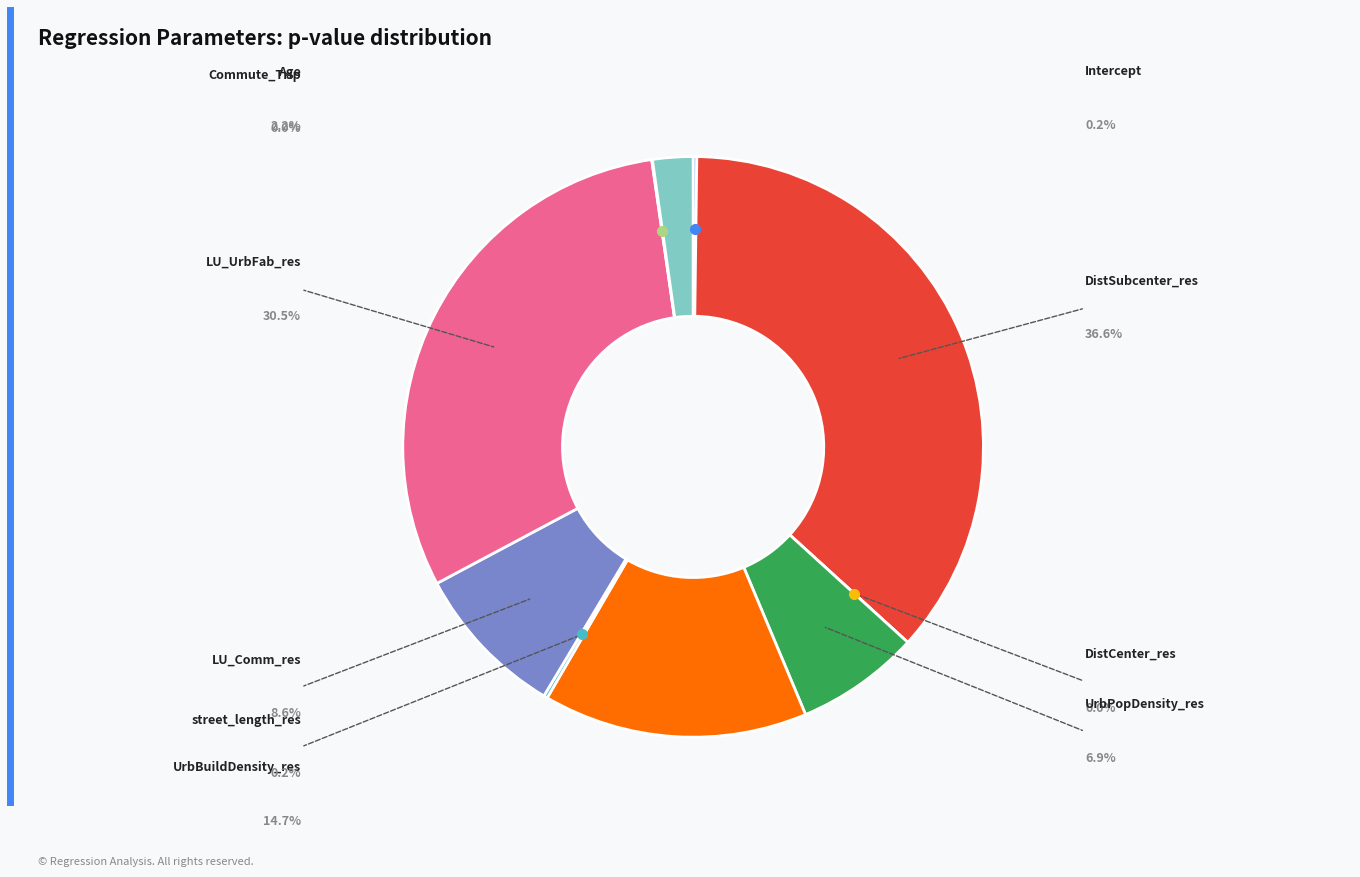

Does any single category account for the majority?

No